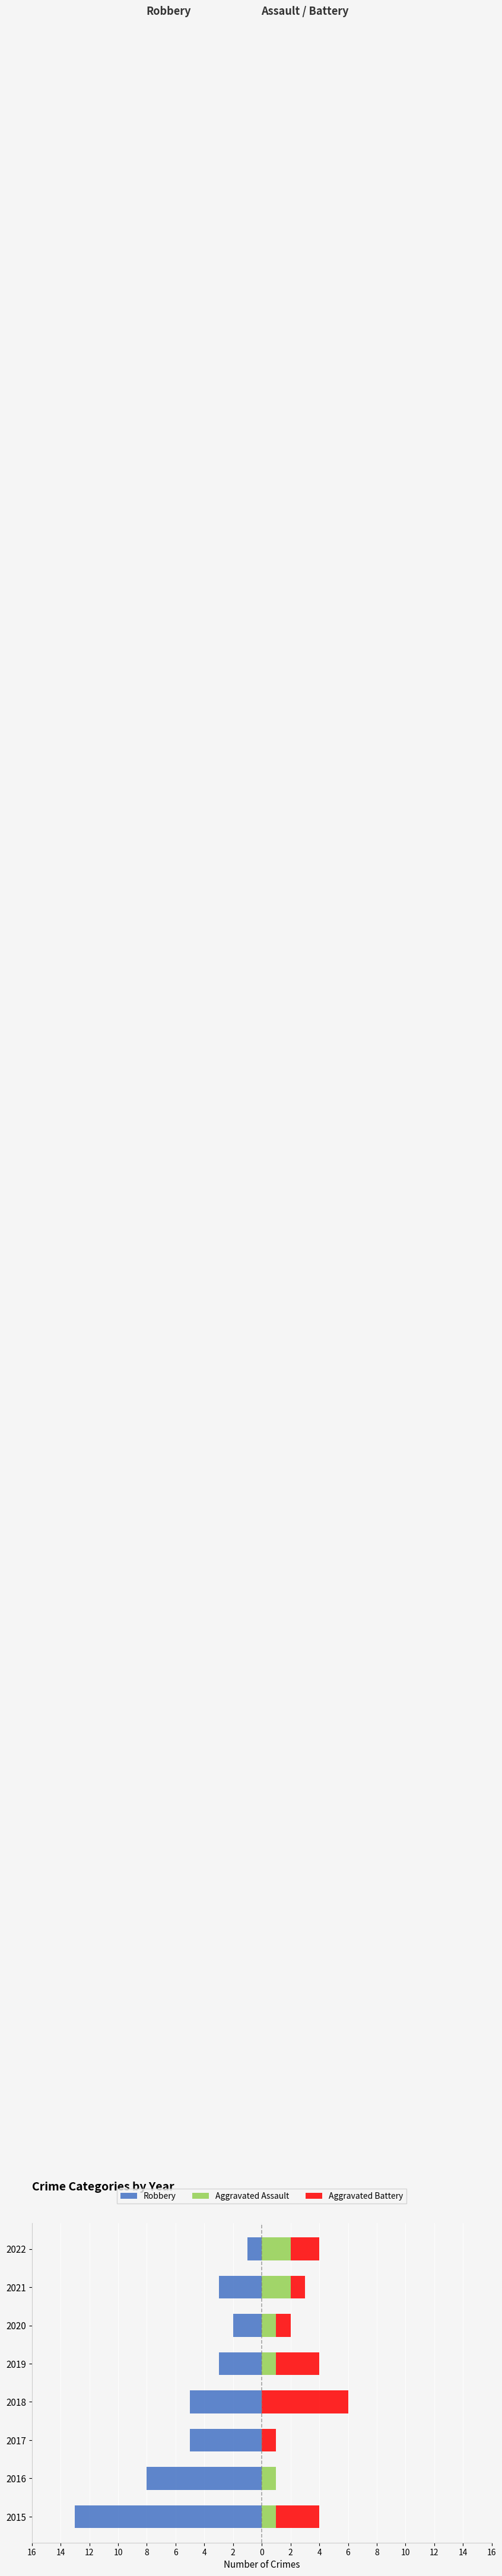

Rank the series by their average value, from lowest to highest.

Robbery, Aggravated Assault, Aggravated Battery